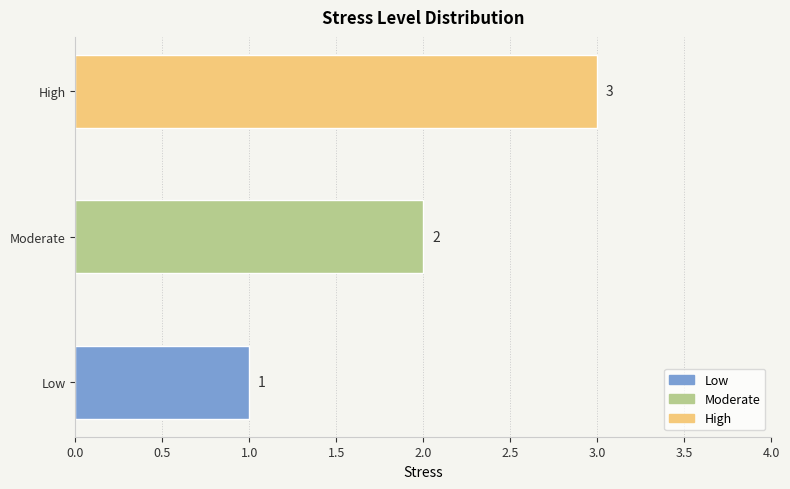

Which category has the highest value across all series?

High